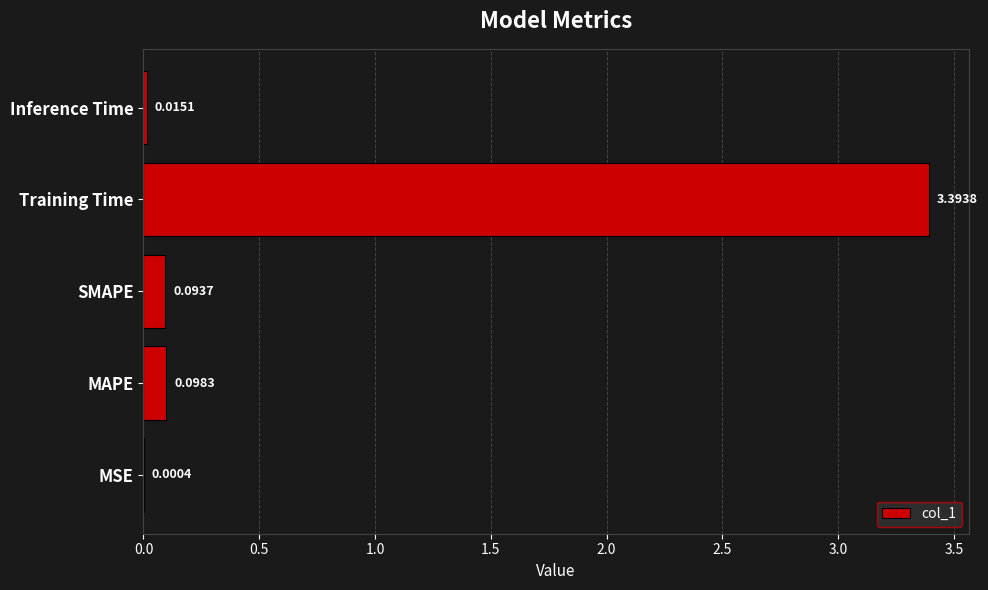

Count the number of categories in the chart.

5